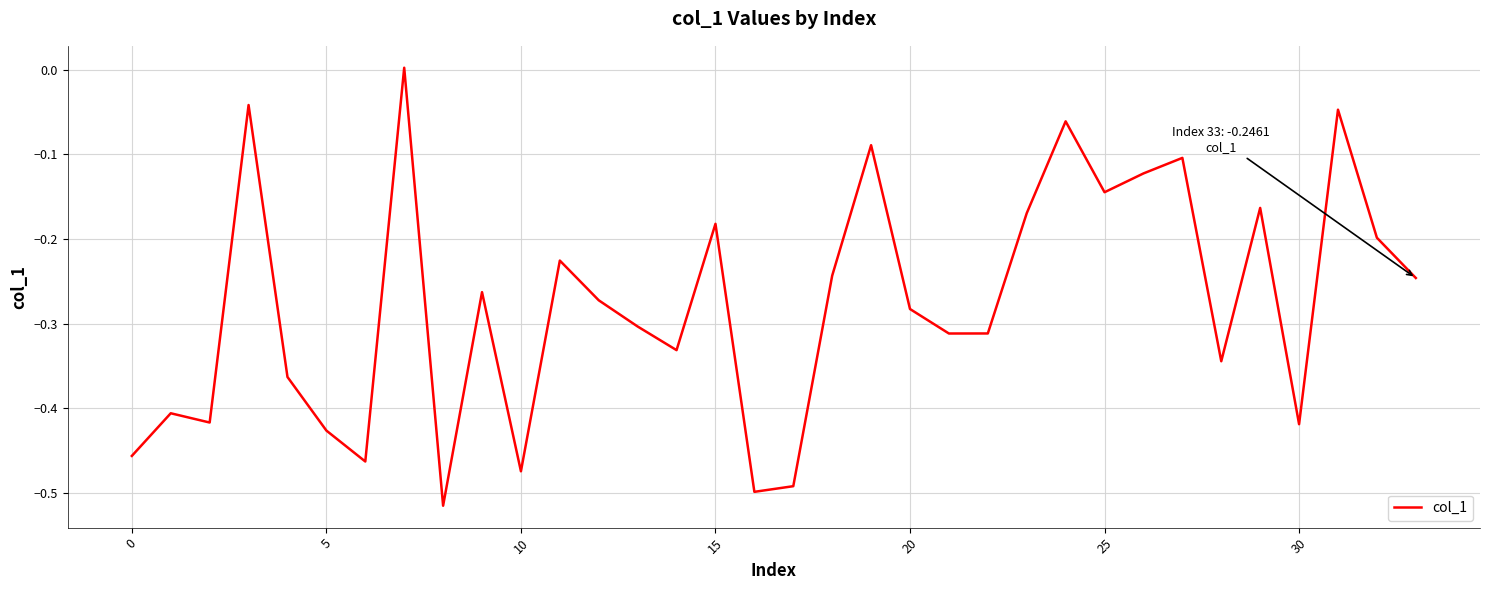

What is the difference between the maximum and minimum values?

0.5